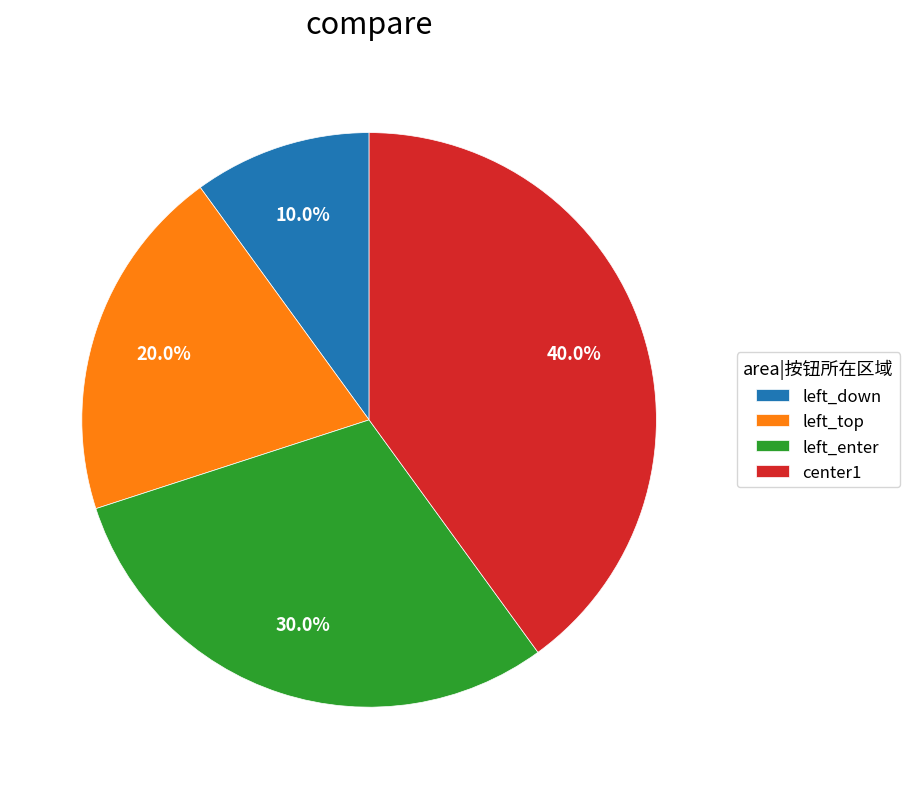

What percentage is the left_down slice, to the nearest percent?

10%